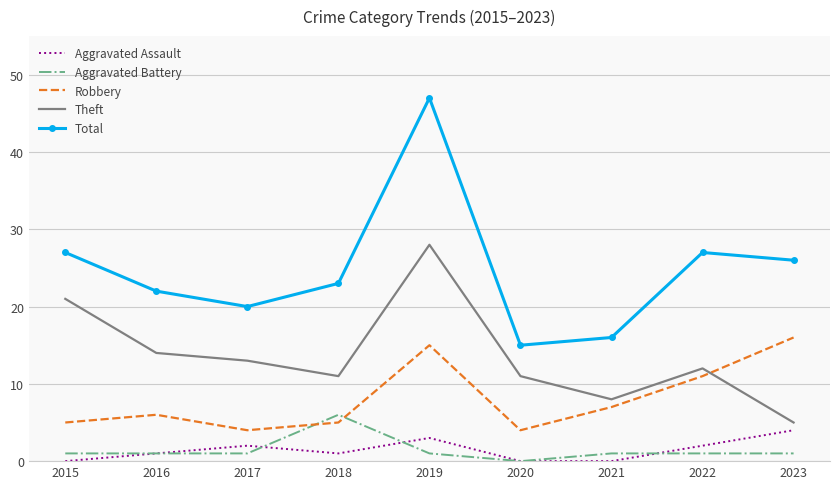

In Total, how many points are lower than both neighbors (excluding endpoints)?

2